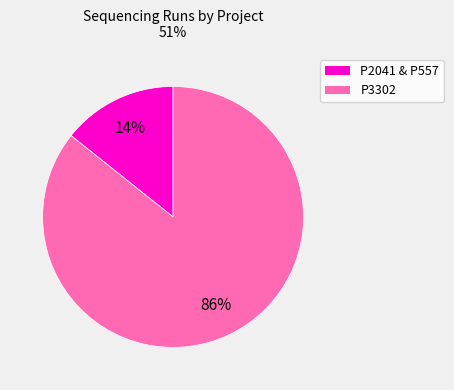

To the nearest percent, what is the average slice percentage?

50%